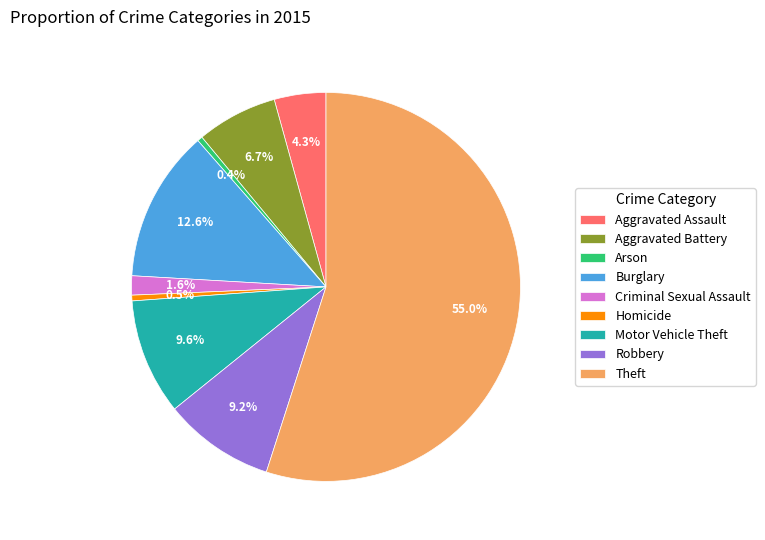

Does any single category account for the majority?

Yes